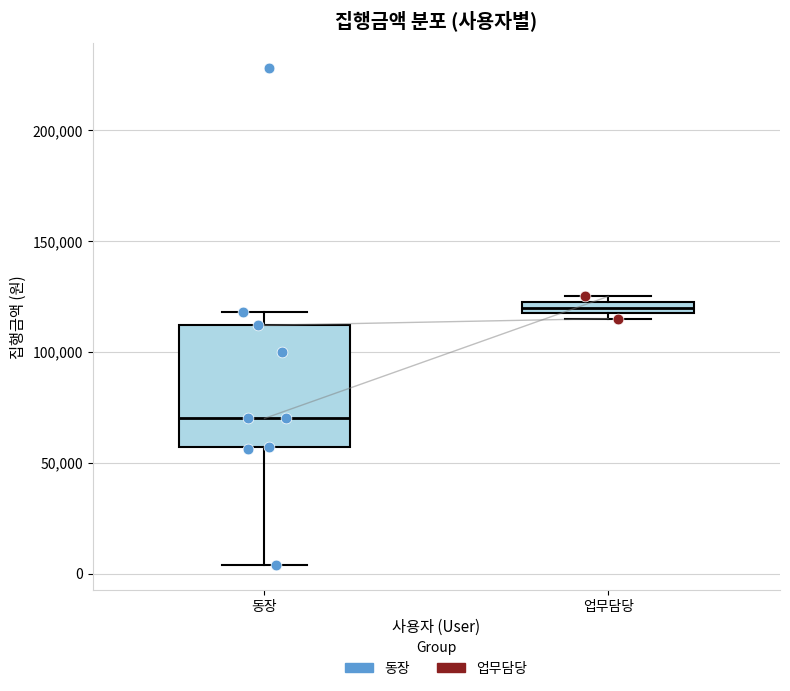

Where is the upper edge of the box for 업무담당 on the y-axis? The values are not printed on the chart, so give them approximately, as read against the axis.

125000